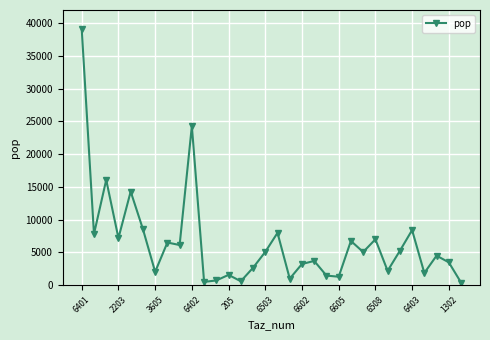

What is the sum of all values?

206670.1